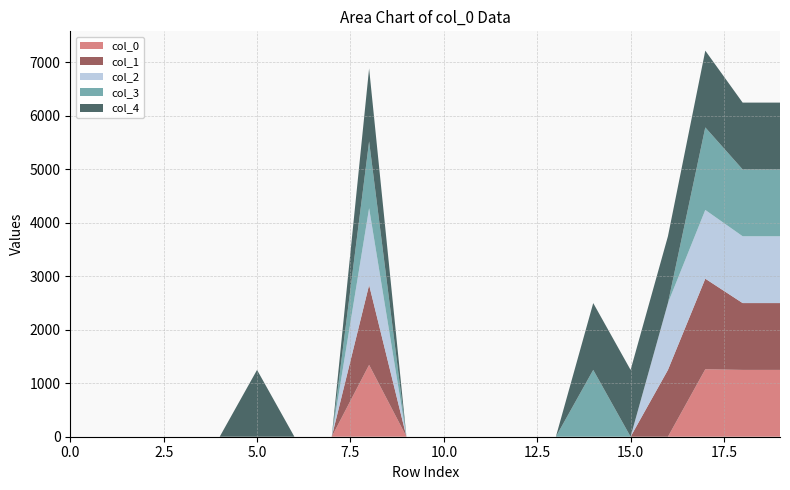

Reading right to left, what are all the values shown in this chart?

col_1: 1249.8	1249.8	1693.8	1249.8	0.0	0.0	0.0	0.0	0.0	0.0	0.0	1493.8	0.0	0.0	0.0	0.0	0.0	0.0	0.0	0.0
col_2: 1249.8	1249.8	1285.8	1249.8	0.0	0.0	0.0	0.0	0.0	0.0	0.0	1435.8	0.0	0.0	0.0	0.0	0.0	0.0	0.0	0.0
col_3: 1249.8	1249.8	1543.8	0.0	0.0	1249.8	0.0	0.0	0.0	0.0	0.0	1249.8	0.0	0.0	0.0	0.0	0.0	0.0	0.0	0.0
col_4: 1249.8	1249.8	1435.8	1249.8	1249.8	1249.8	0.0	0.0	0.0	0.0	0.0	1365.8	0.0	0.0	1249.8	0.0	0.0	0.0	0.0	0.0
col_0_series: 1249.8	1249.8	1261.8	0.0	0.0	0.0	0.0	0.0	0.0	0.0	0.0	1343.8	0.0	0.0	0.0	0.0	0.0	0.0	0.0	0.0